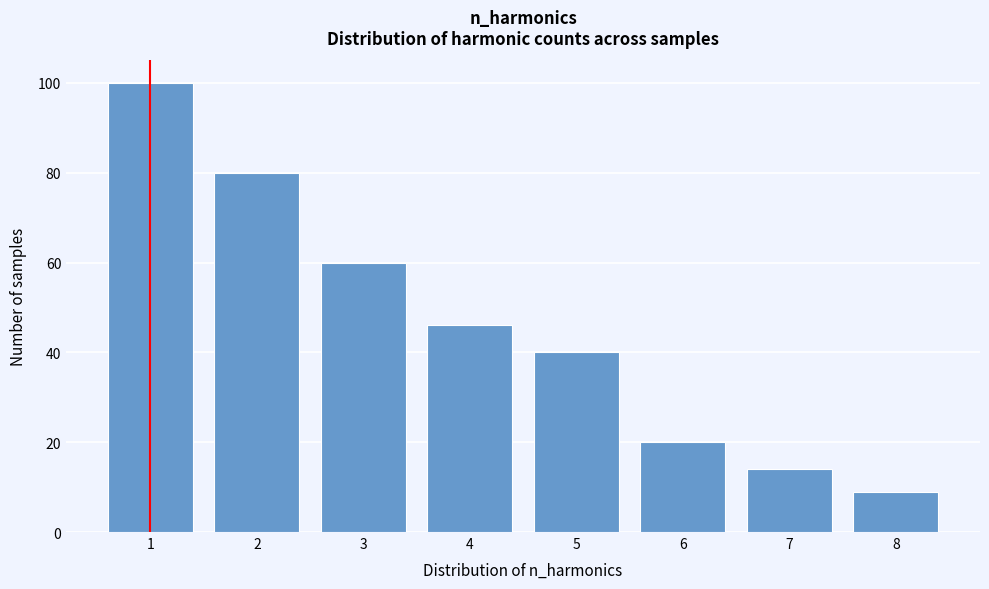

Reading left to right, what are all the values shown in this chart?

100	80	60	46	40	20	14	9